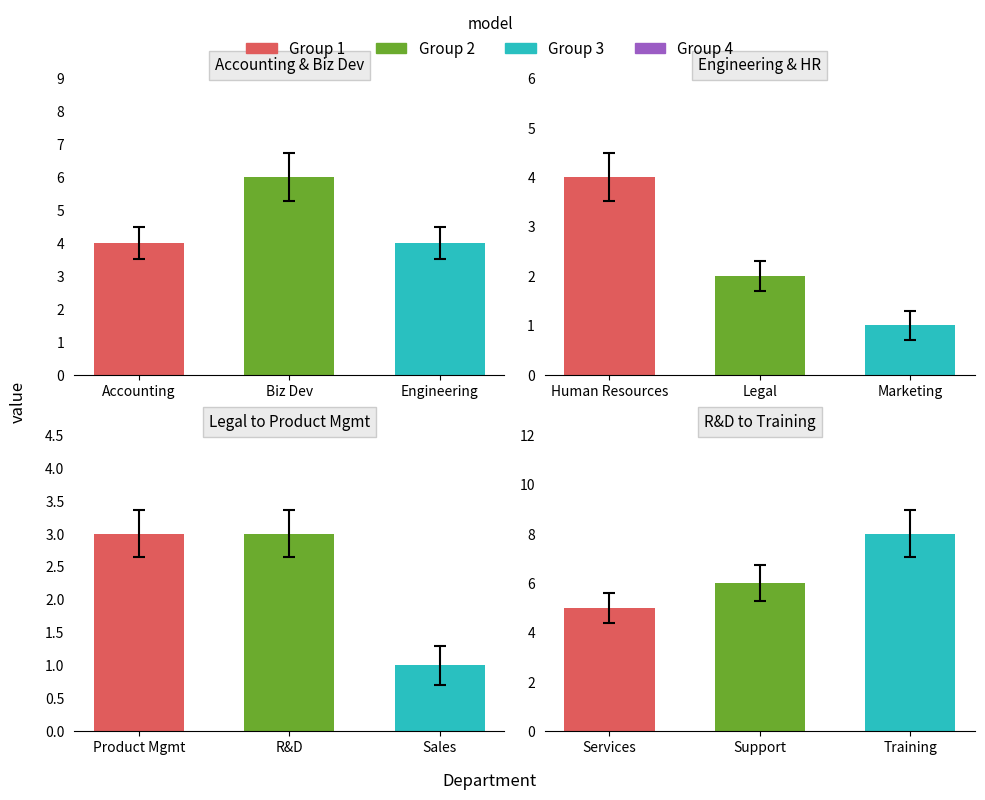

How many values are below 4?

5